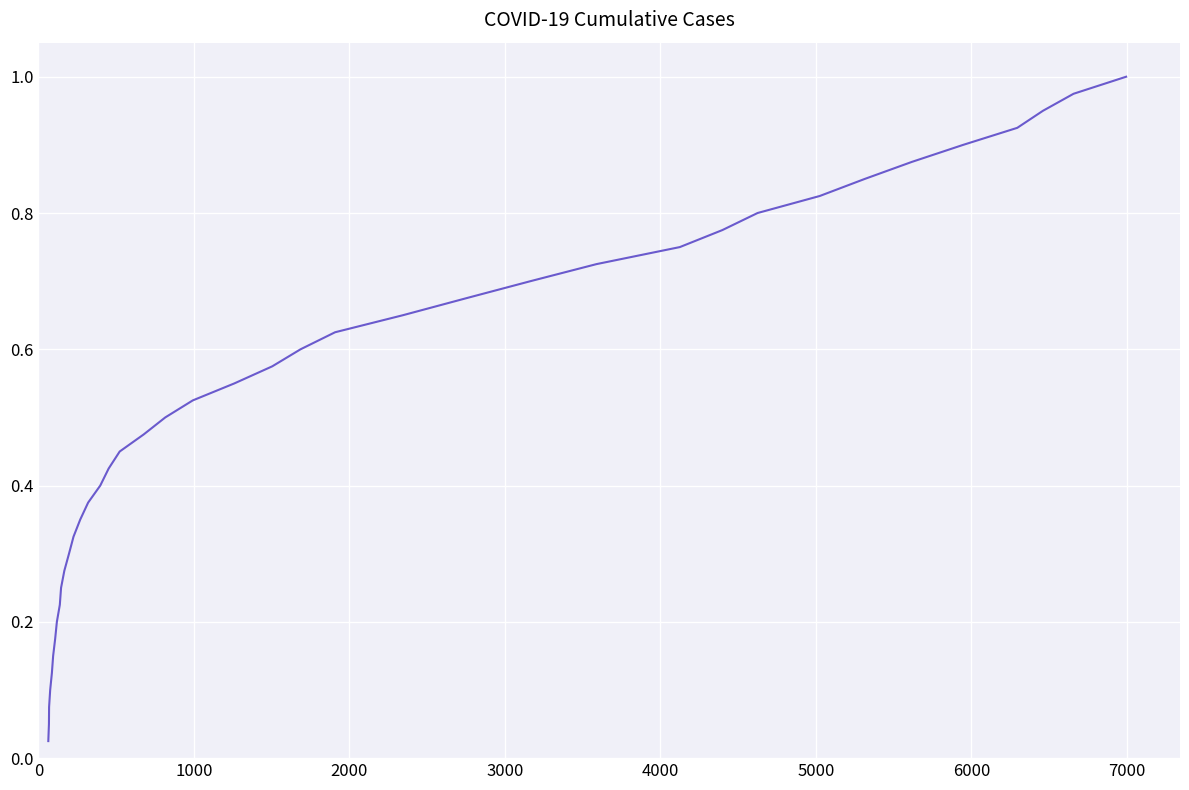

True or false: the data has more than 2 interior local peaks.

False